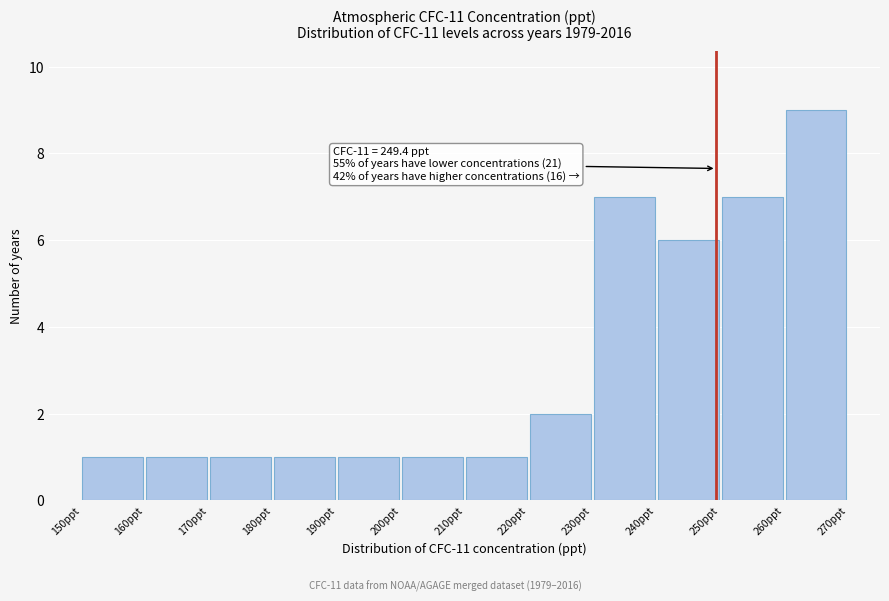

Which range on the x-axis has the tallest bar?

260 to 270